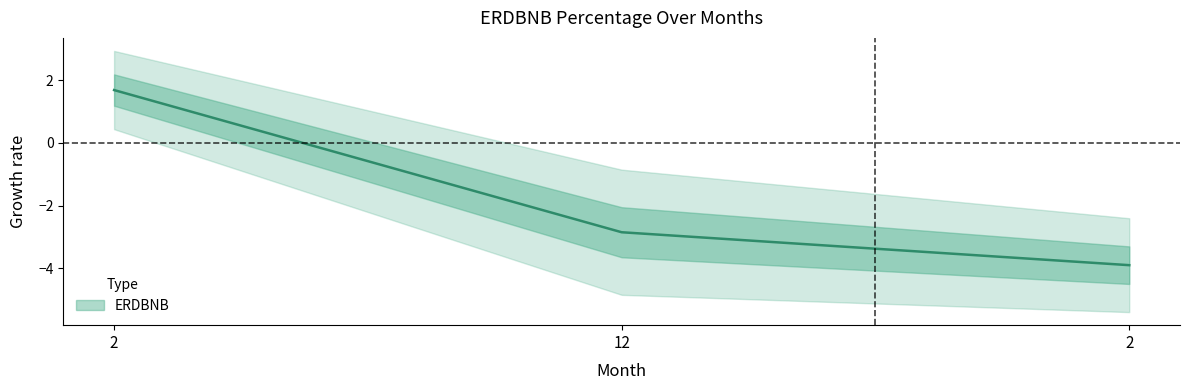

List the labels in order of value, smallest first.

2, 12, 2